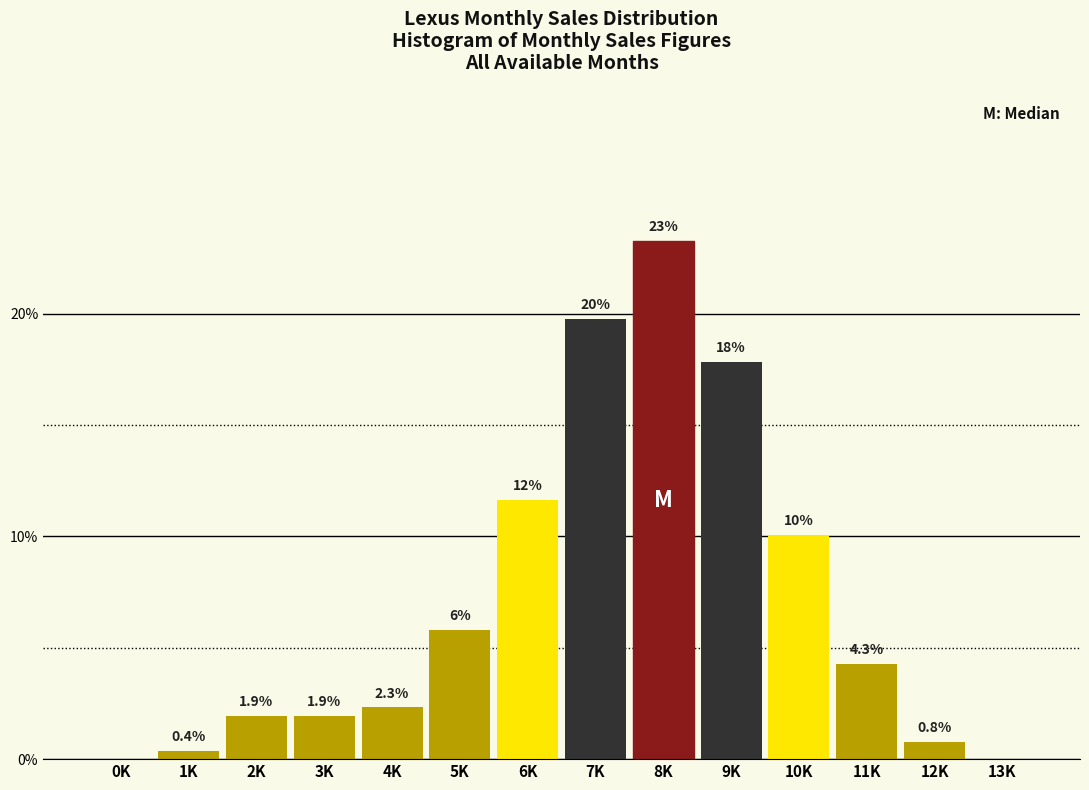

Are the bars horizontal?

No